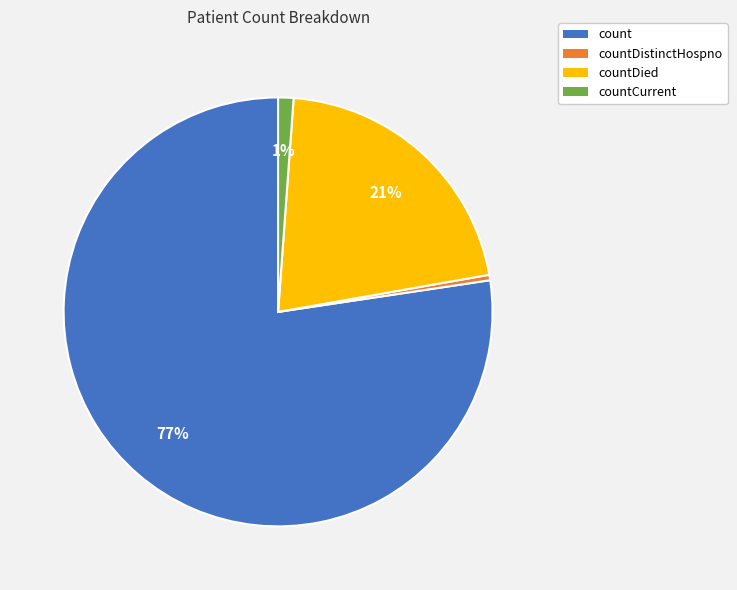

To the nearest percent, what is the average slice percentage?

25%